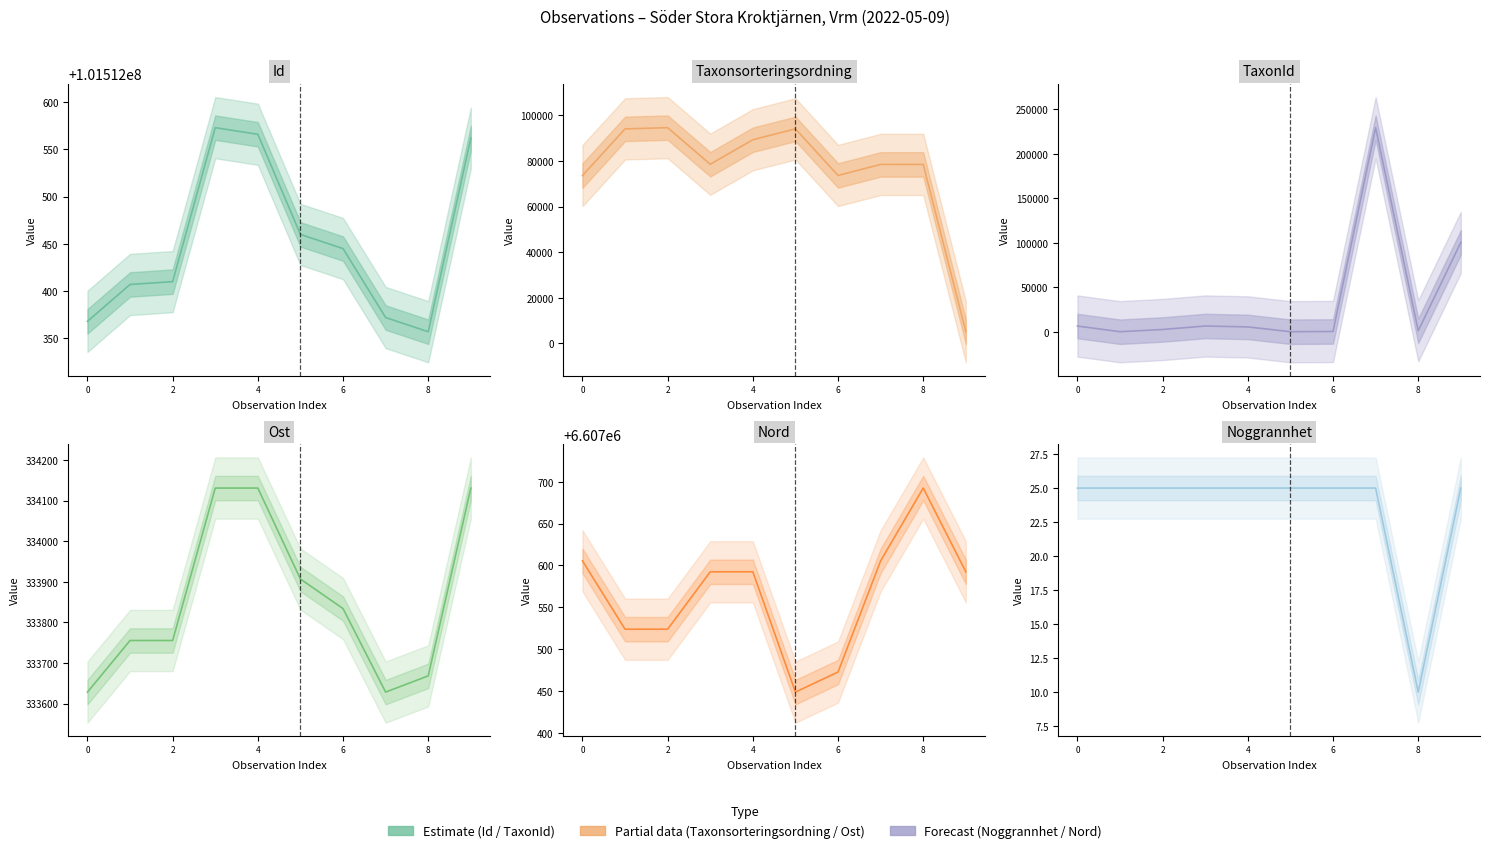

At which category does the chart reach its minimum across all series?

8